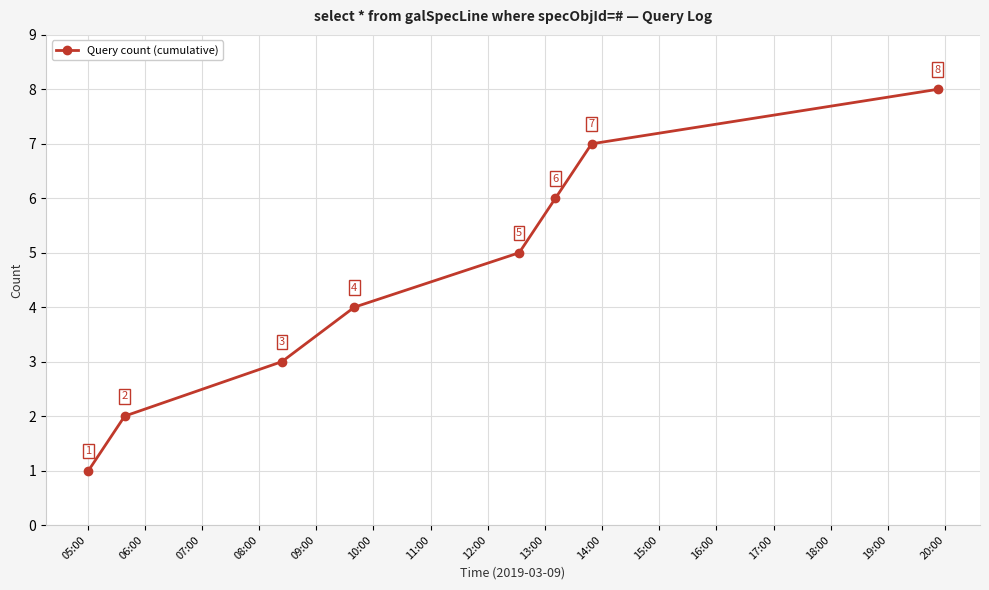

What is the difference between the maximum and minimum values?

7